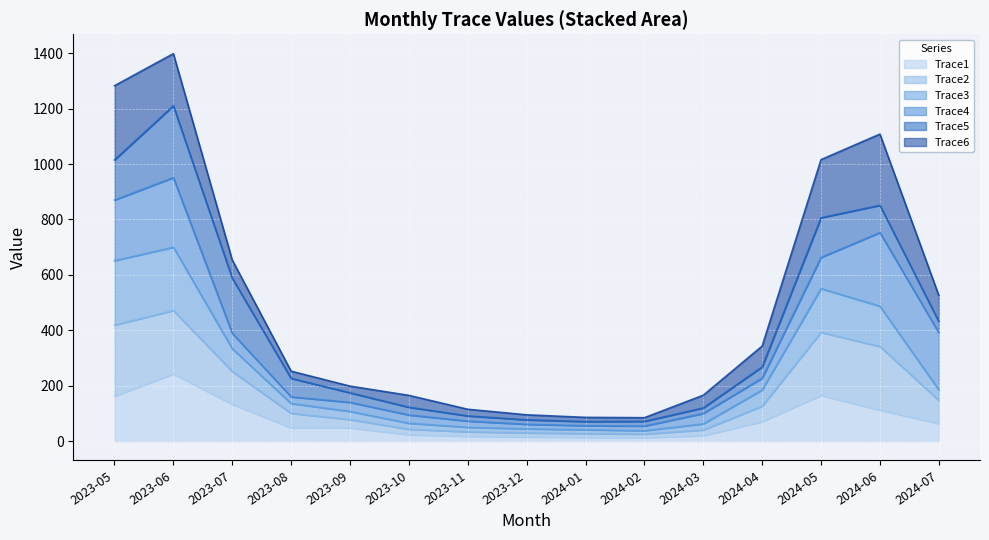

What is the maximum value for Trace1?

242.5